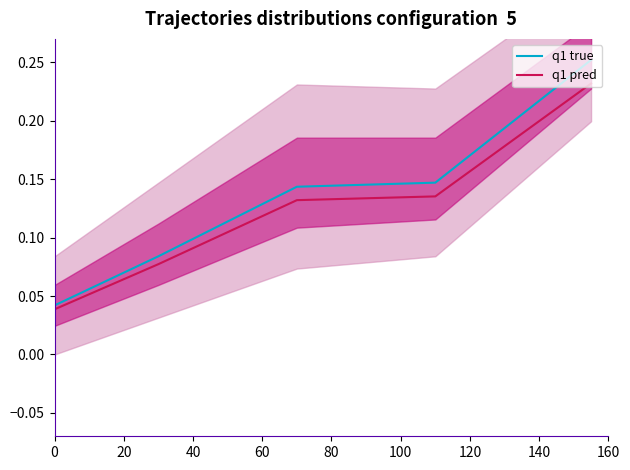

Reading left to right, what are all the values shown in this chart?

q1 true: 0.0	0.1	0.1	0.1	0.3
q1 pred: 0.0	0.1	0.1	0.1	0.2